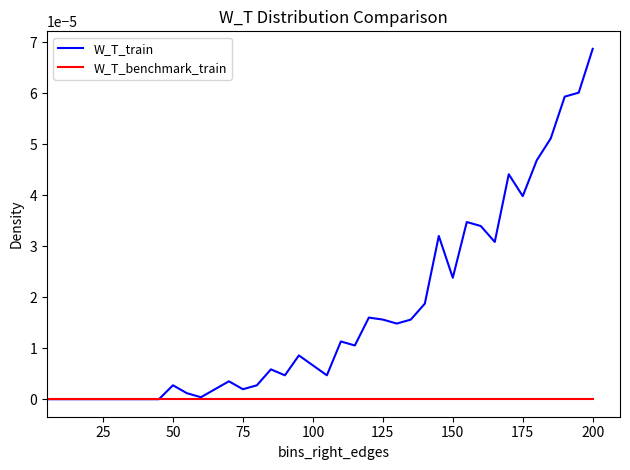

Which series has the largest range (max minus min)?

W_T_train